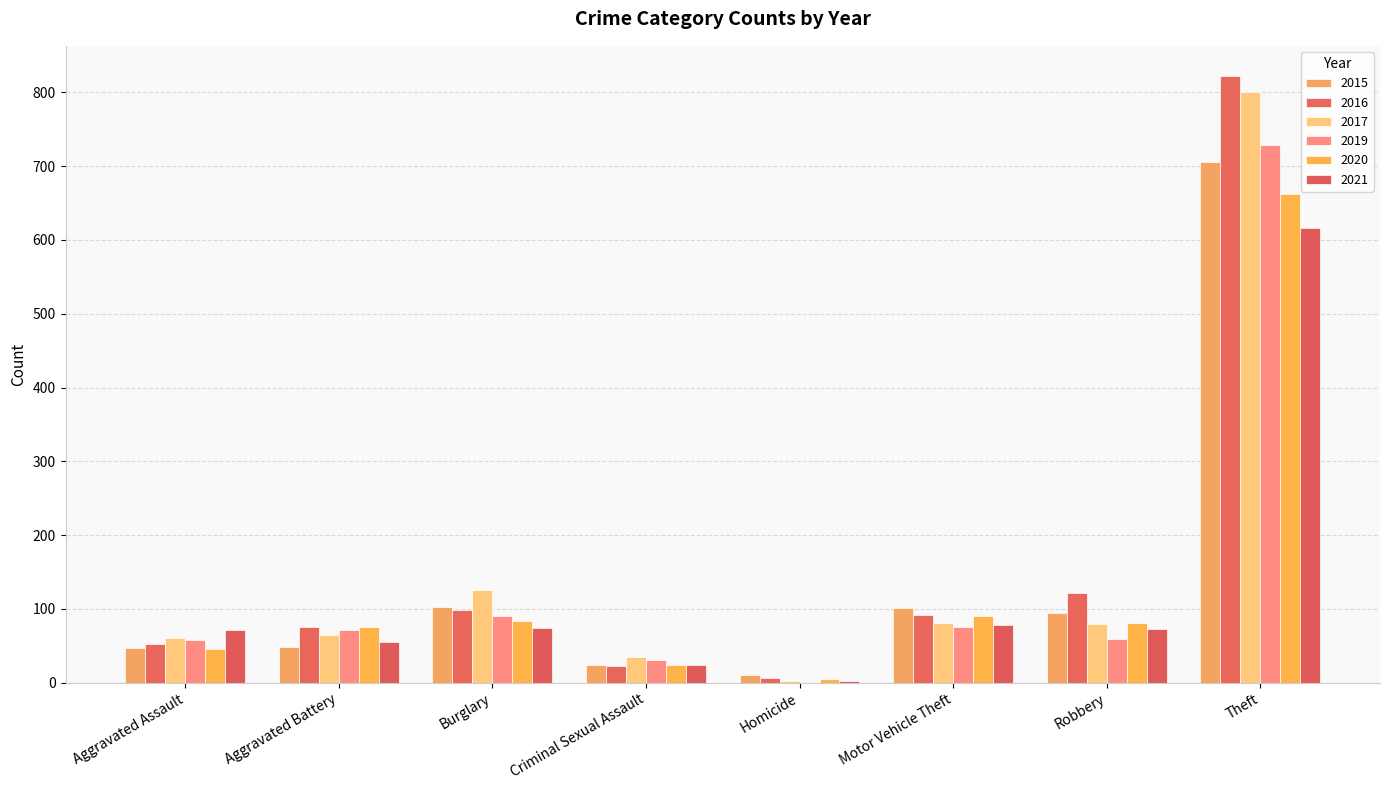

At which label does 2015 first exceed 95?

Burglary